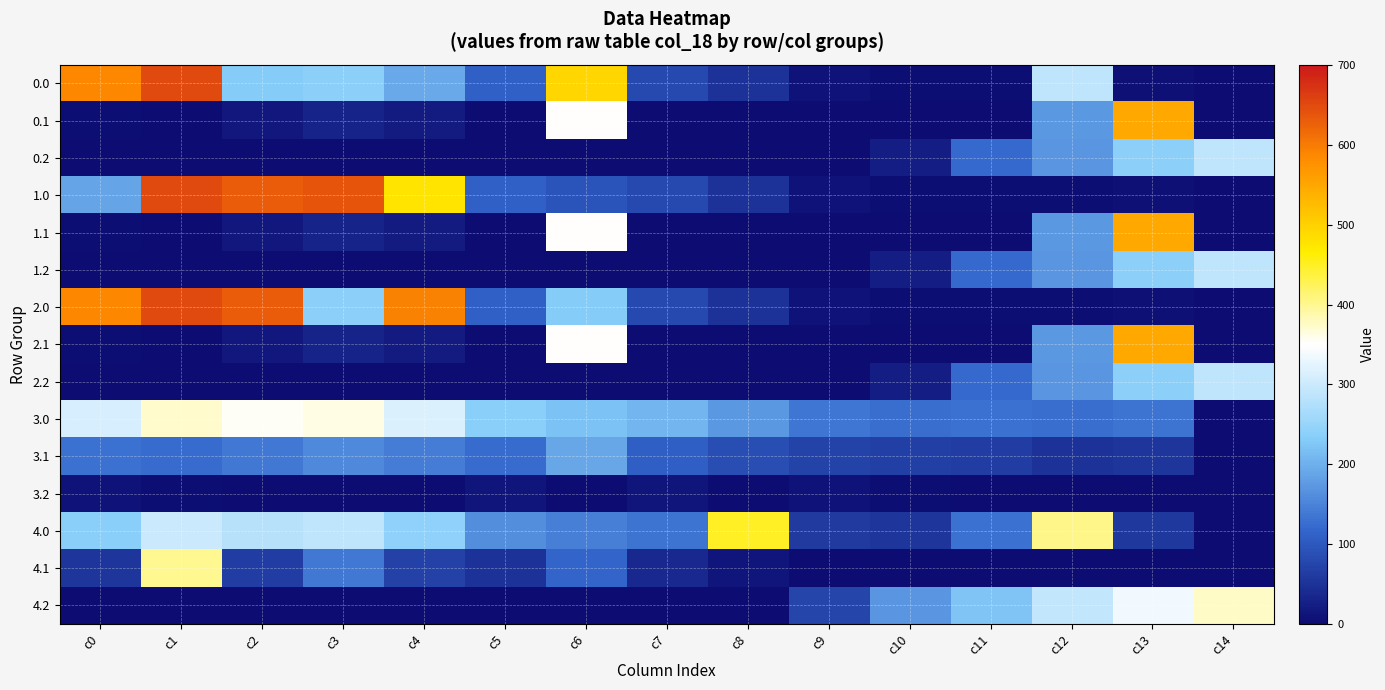

Rank the series by their maximum value, from highest to lowest.

0.0, 1.0, 2.0, 0.1, 1.1, 2.1, 4.0, 4.1, 4.2, 3.0, 0.2, 1.2, 2.2, 3.1, 3.2